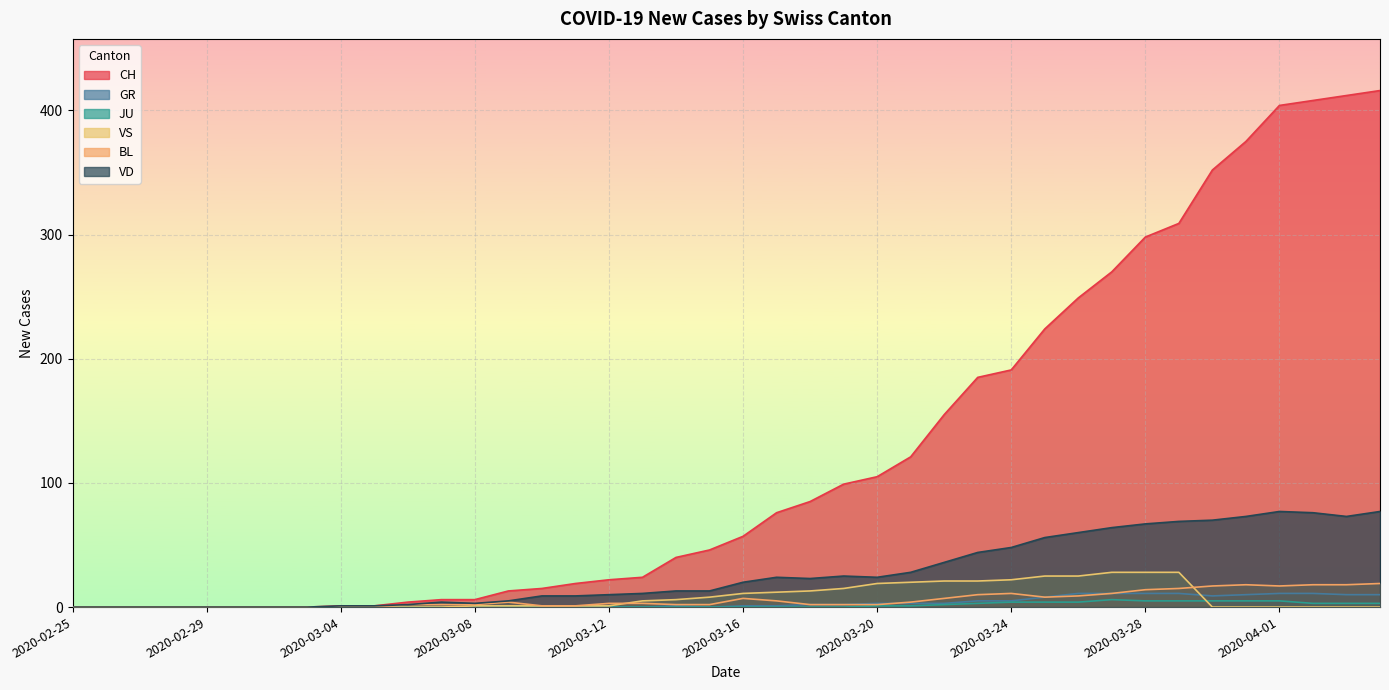

True or false: JU has more than 2 points higher than both neighbors.

False